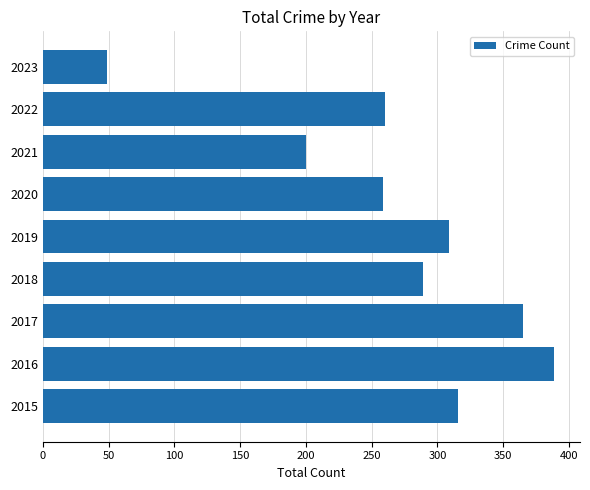

What is the difference between the maximum and second lowest values?

189